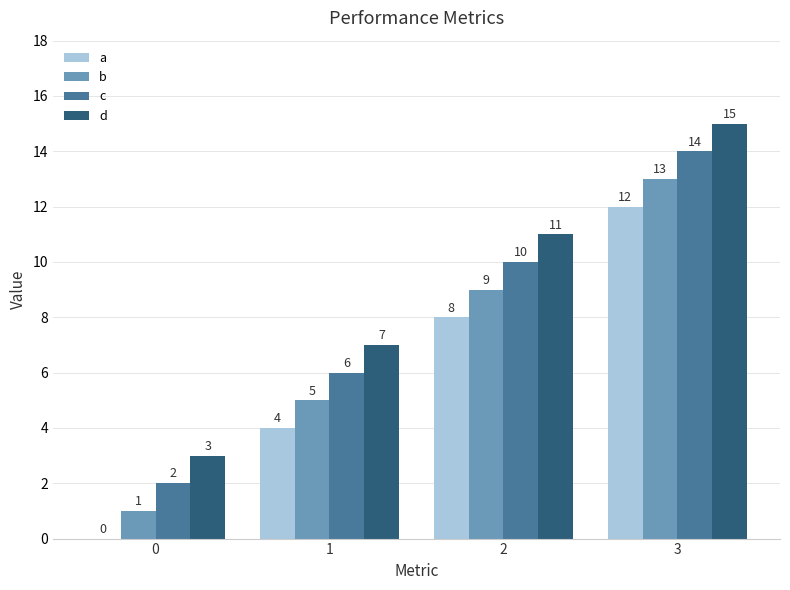

What is the highest value of the b series?

13